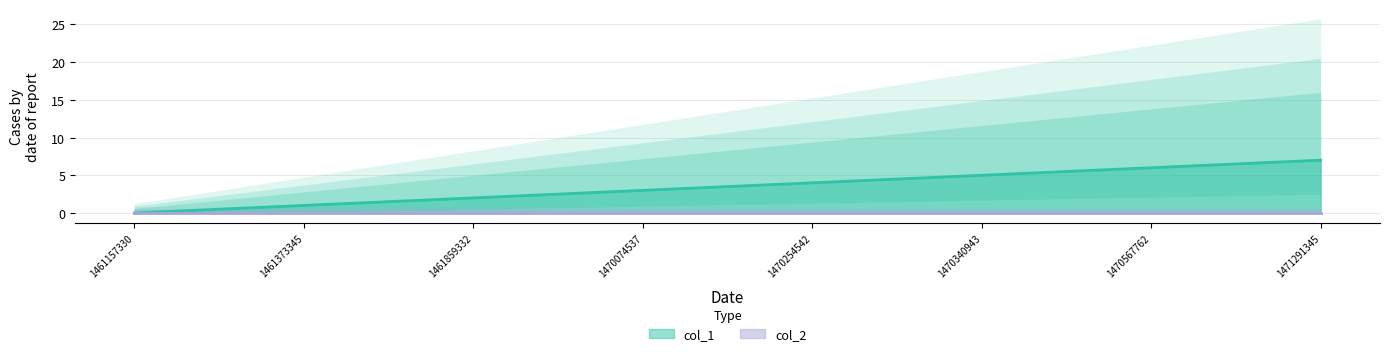

Approximately how many times larger is the value at 1470254542 compared to 1470074537?

1.3